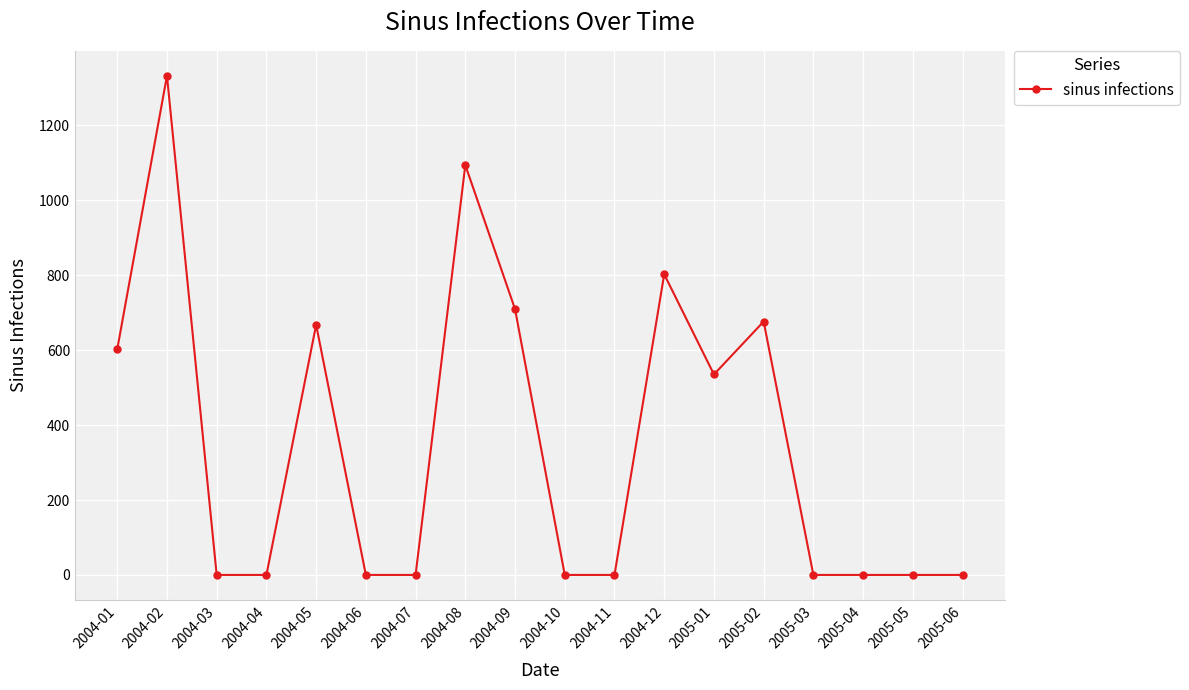

The chart shows a value of 850.2 at 2004-04. True or false?

False